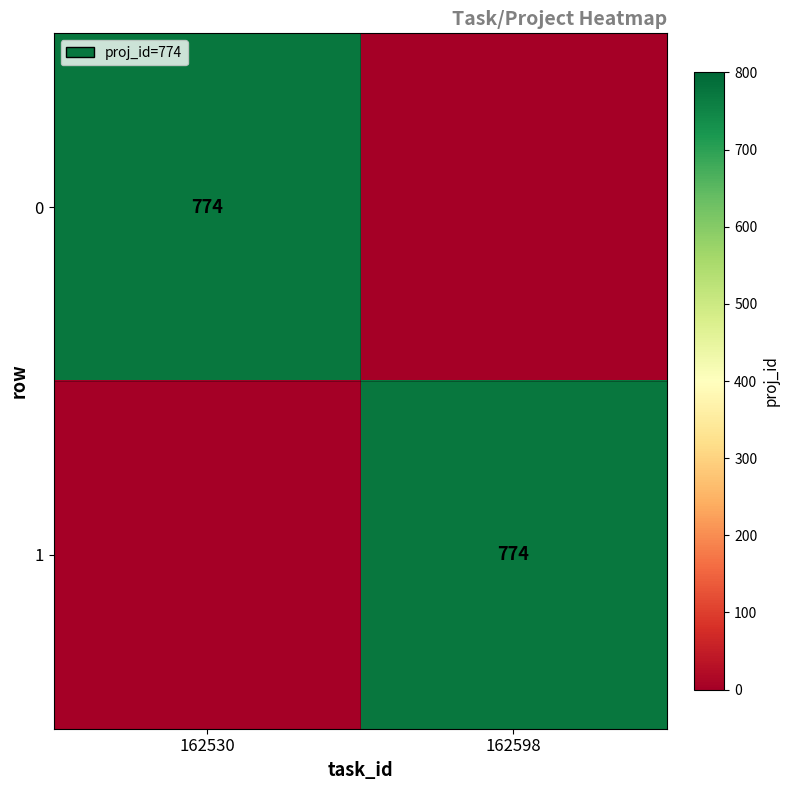

At which category does the chart reach its peak across all series?

162530